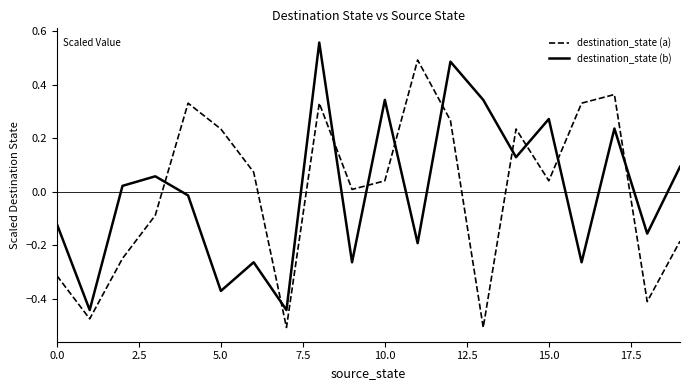

List the series in order of their peak value, highest first.

destination_state (b), destination_state (a)